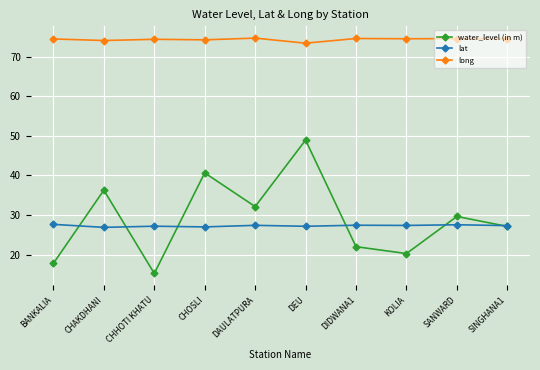

What is the sum of the water_level (in m) values at SANWARD and BANKALIA?

47.4